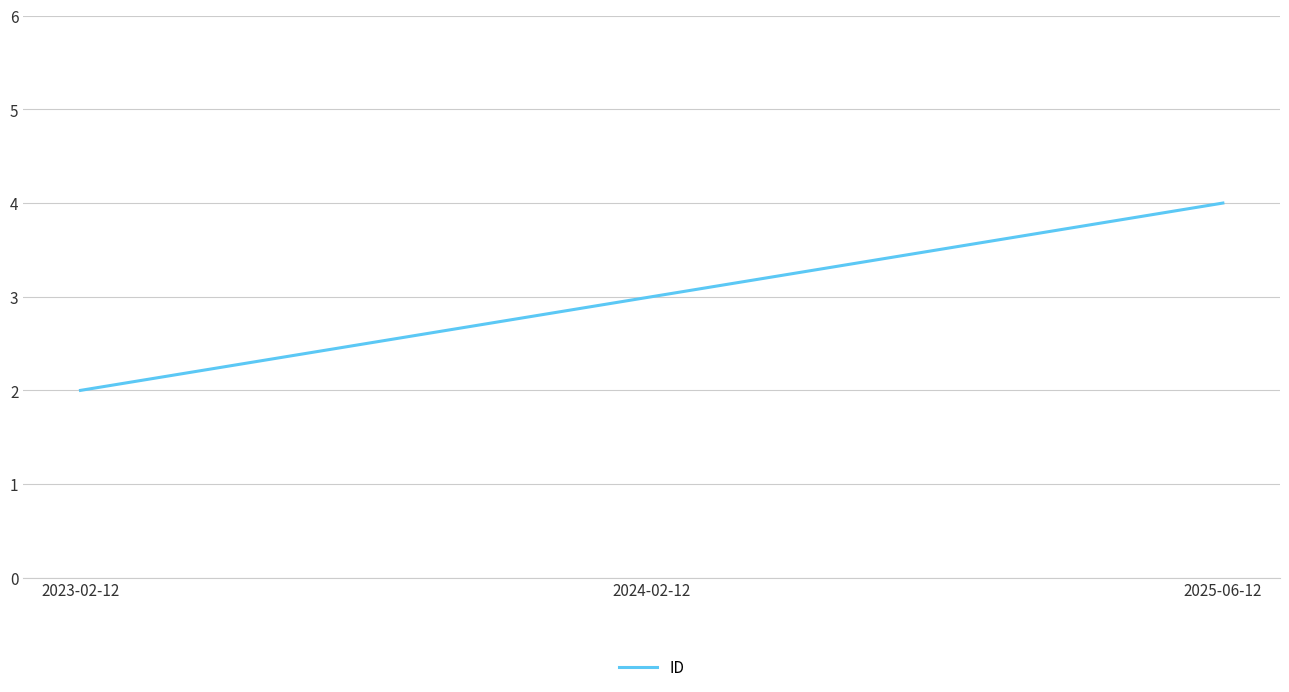

What is the change in value from 2024-02-12 to 2025-06-12?

+1